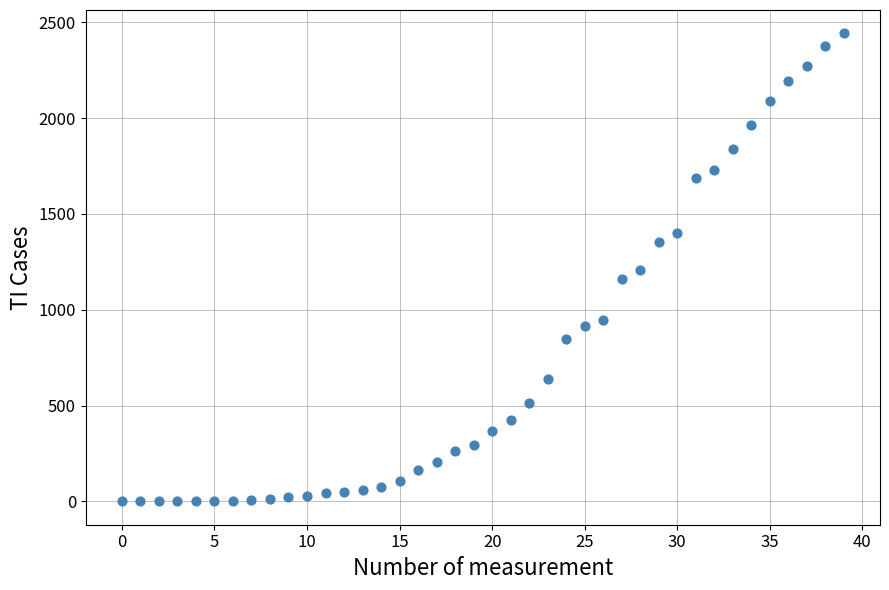

How many points are shown in the scatter plot?

40